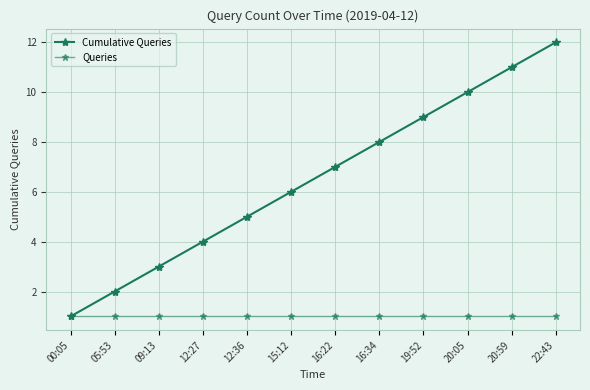

The value of Cumulative Queries at 22:43 is 12. True or false?

True